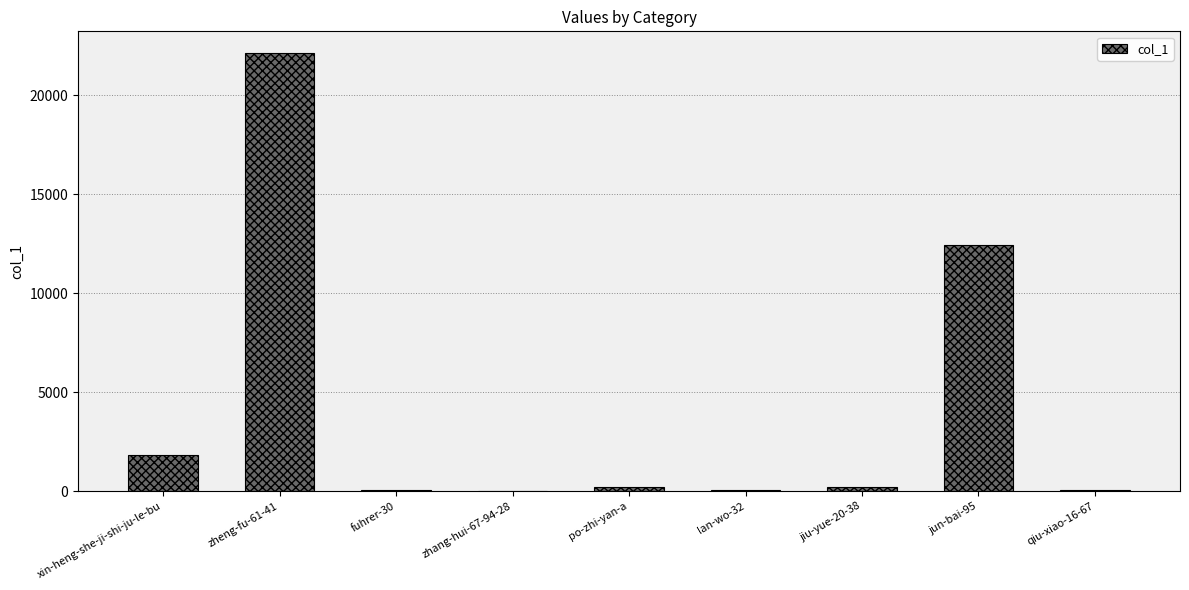

Is it true that the value at xin-heng-she-ji-shi-ju-le-bu is 2734?

False